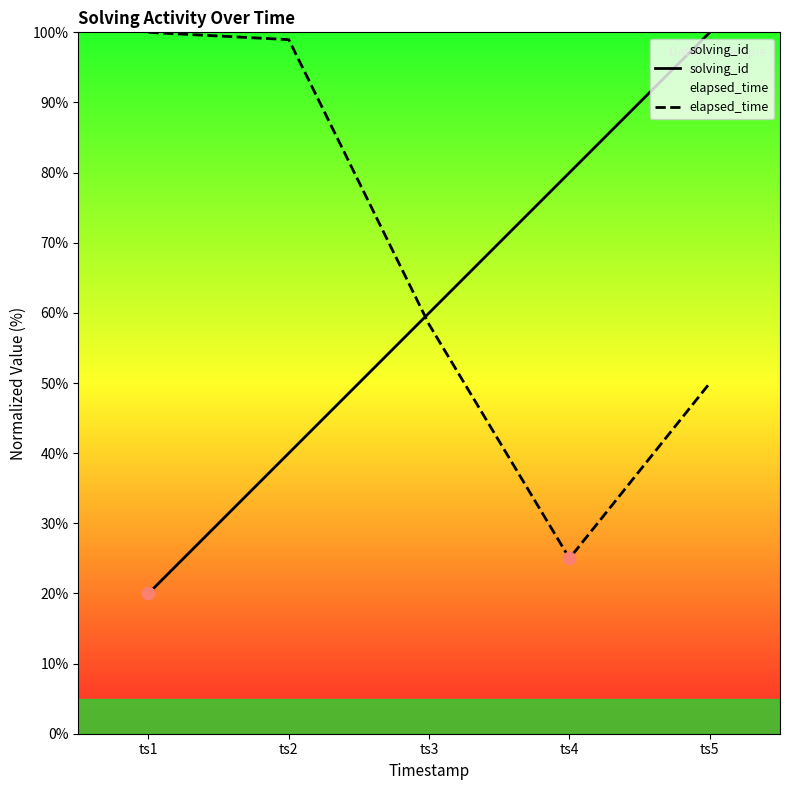

Is the value of elapsed_time at ts5 greater than the value of solving_id at ts5?

No